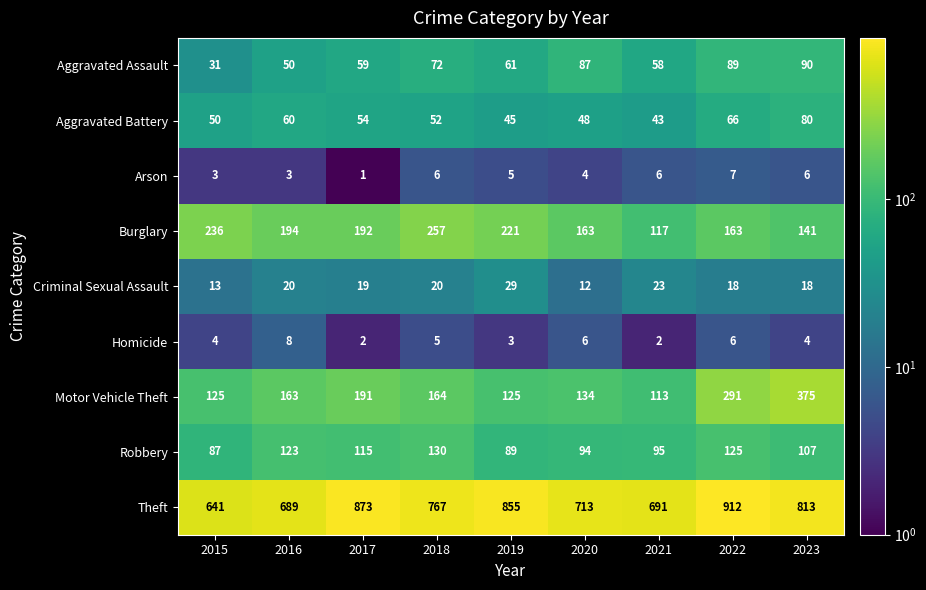

Is it true that Homicide equals 1 at 2019?

False